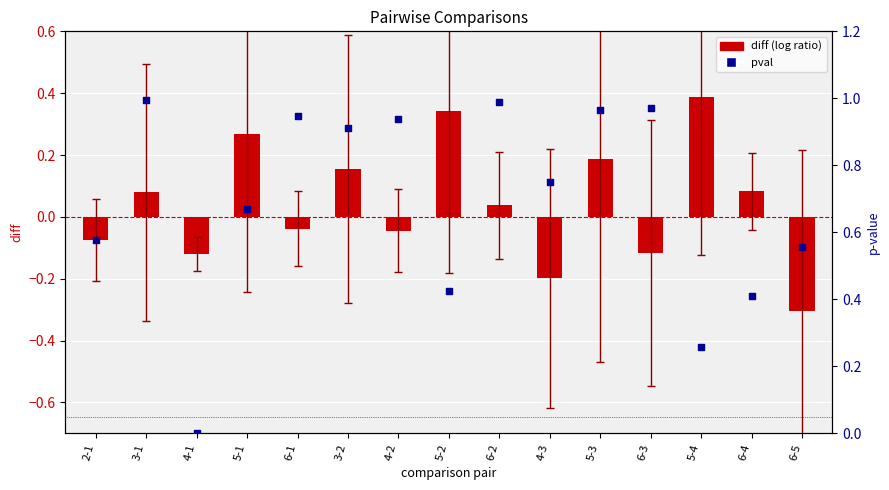

Which series has the largest total across all categories?

pval